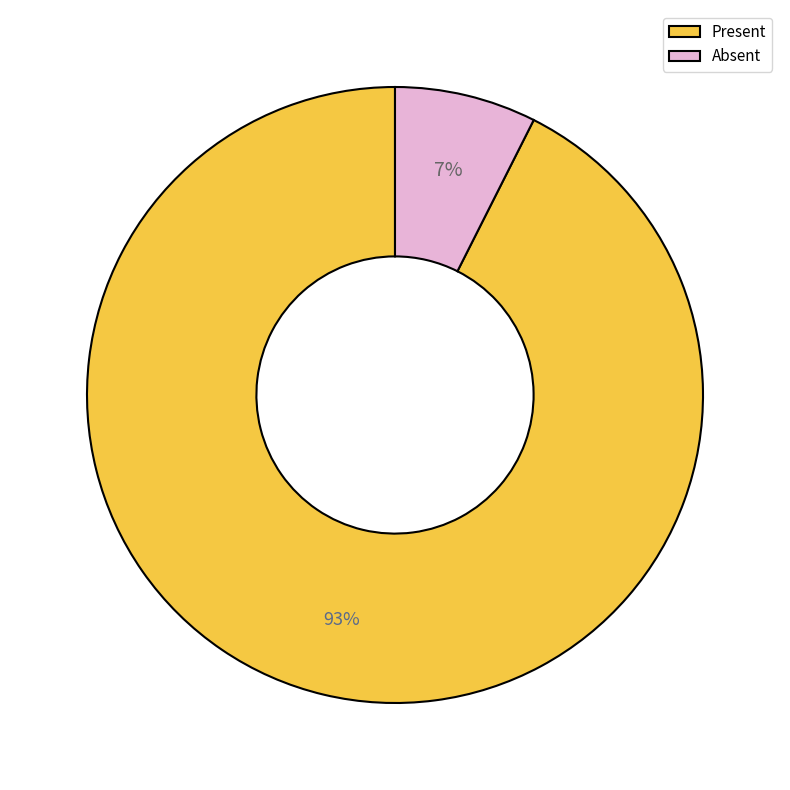

The Absent slice represents 2% of the pie. True or false?

False